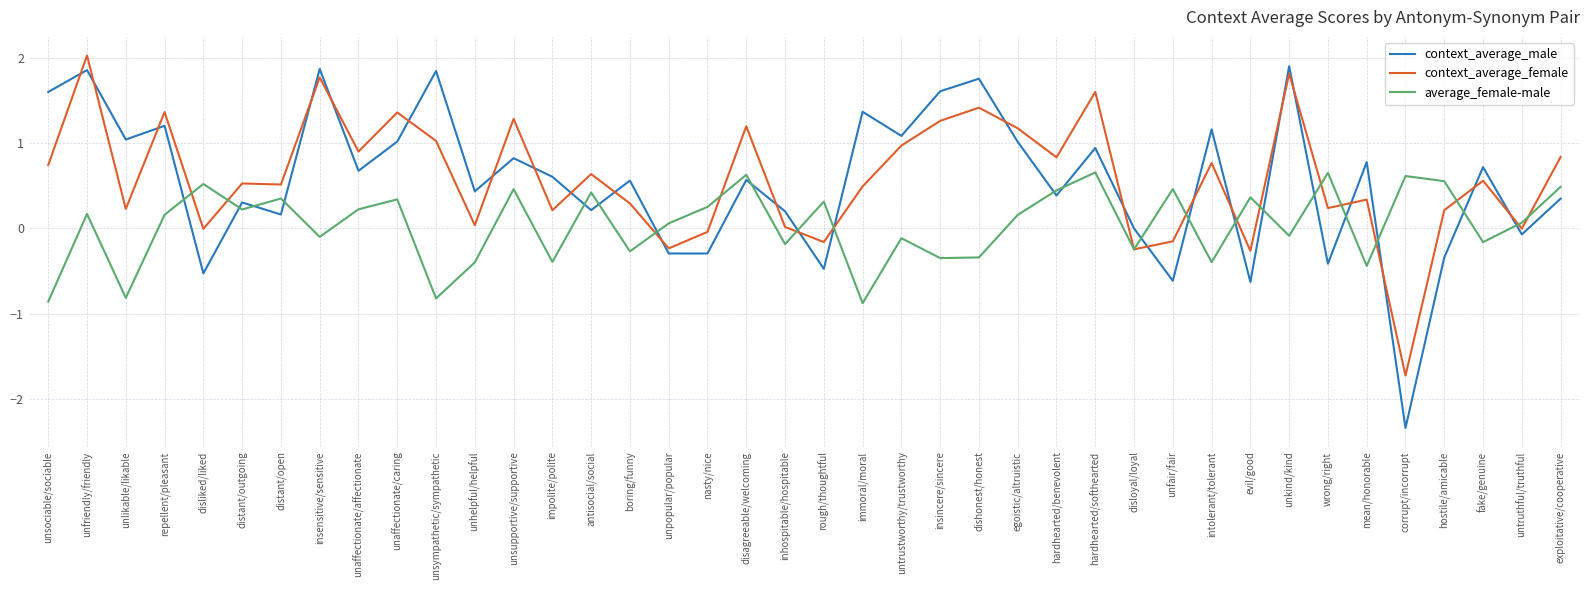

Where is the first local maximum for average_female-male?

unfriendly/friendly